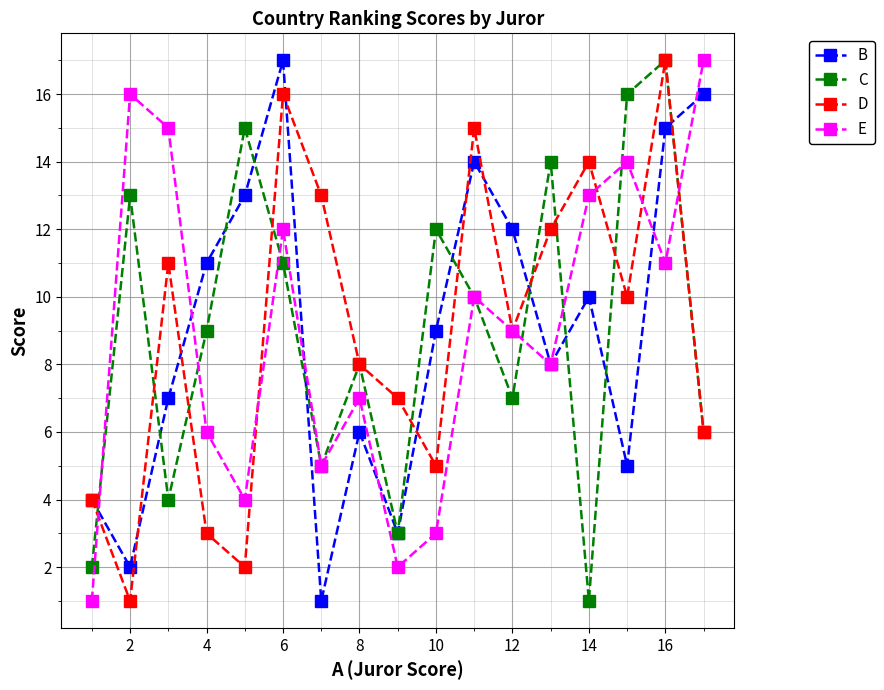

How many interior local peaks does the C series have?

6